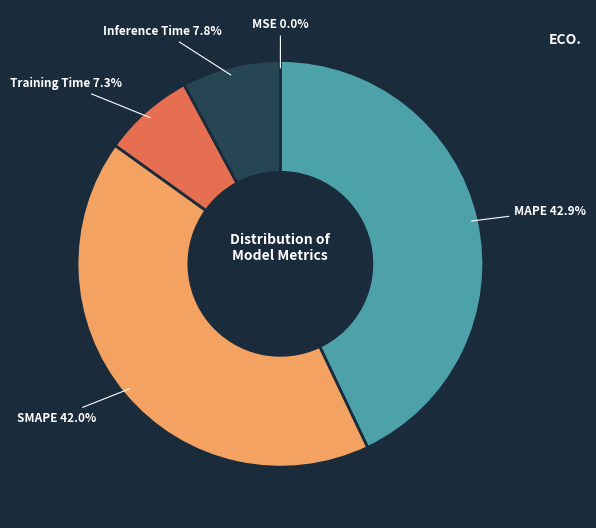

Does any single category account for the majority?

No